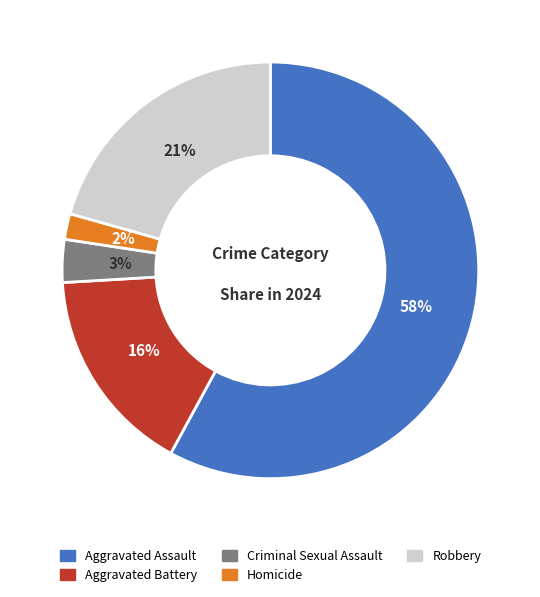

The Aggravated Battery slice represents 16% of the pie. True or false?

True